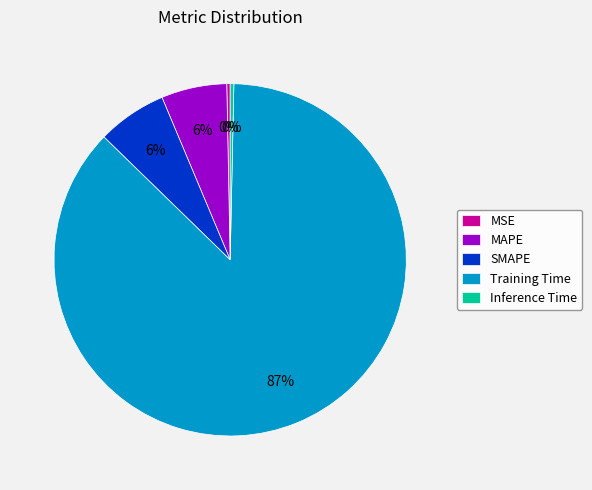

To the nearest percent, what portion does SMAPE represent?

6%